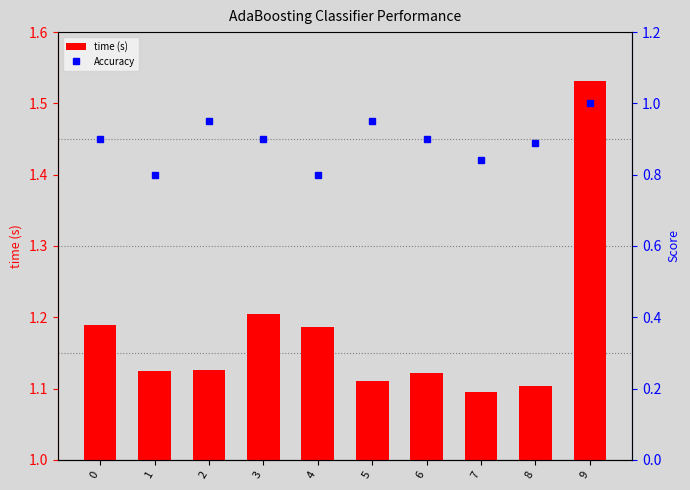

Is the value of time (s) at 0 greater than the value of Accuracy at 7?

Yes